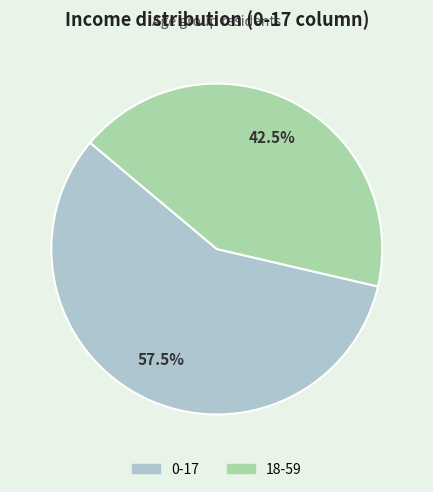

To the nearest percent, what is the combined percentage of 18-59 and 0-17?

100%